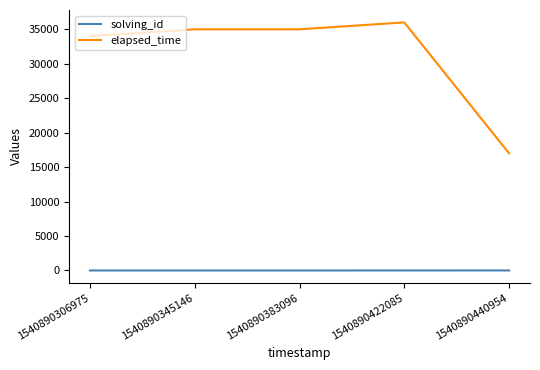

What is the difference between the maximum and minimum values in the solving_id series?

4